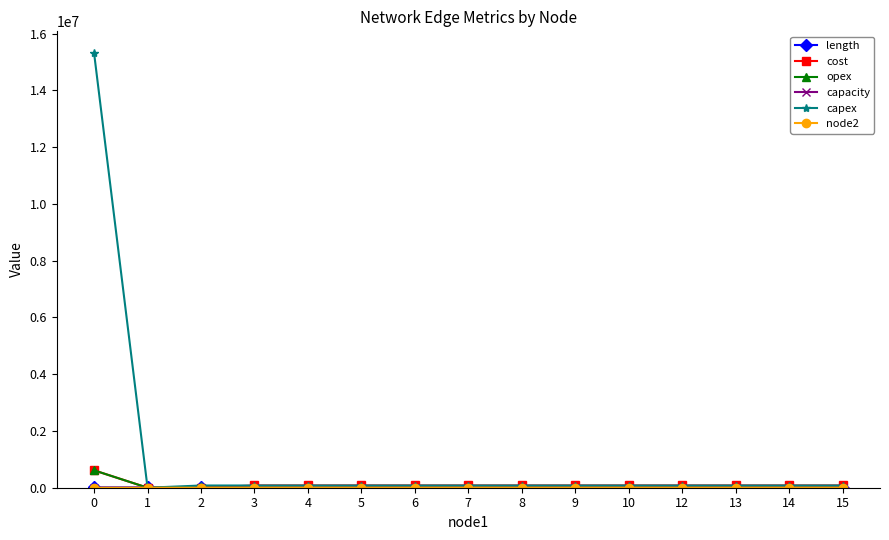

Does the chart have visible grid lines?

No